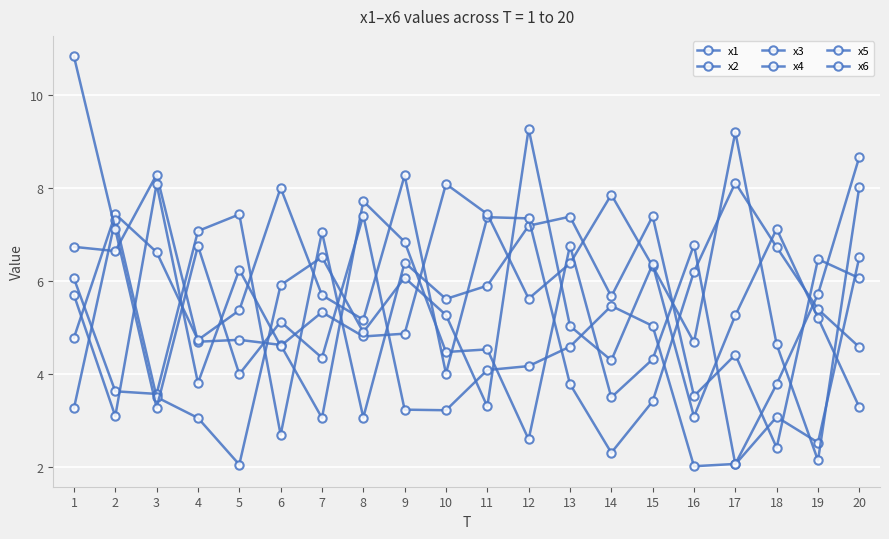

How many data points does each series have?

20